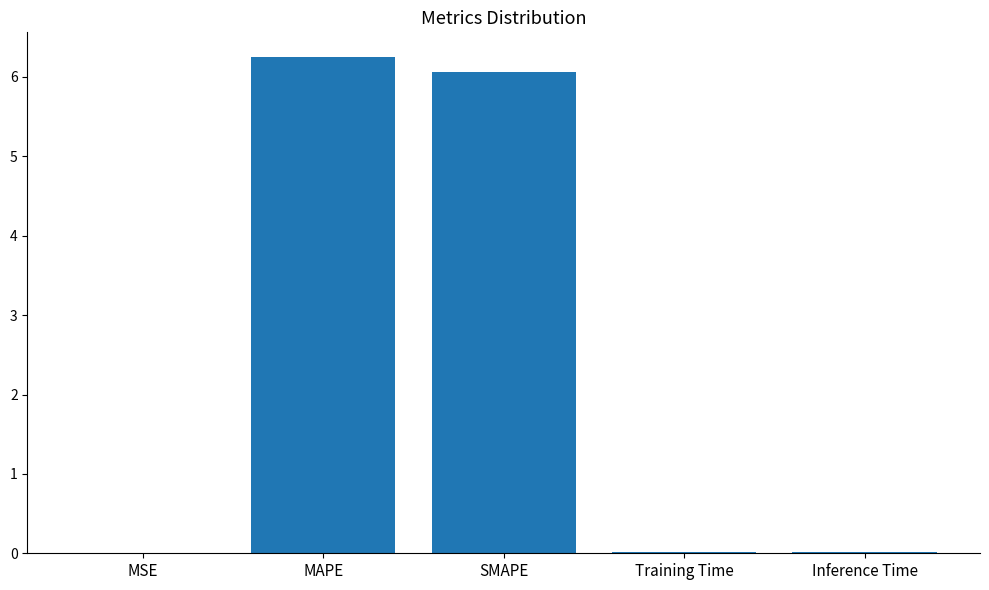

What is the maximum value shown in the chart?

6.3